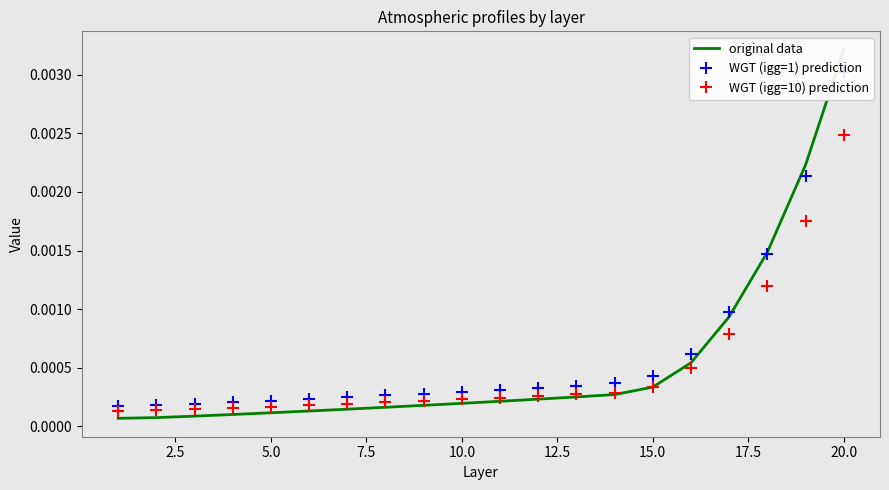

Is it true that WGT (igg=1) prediction equals 0.0 at 10.0?

False